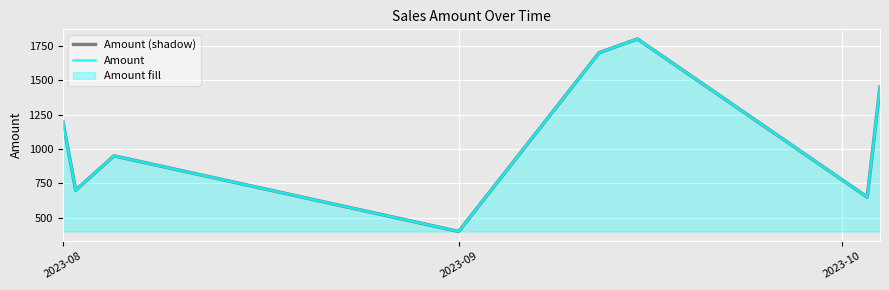

Where is Amount nearest to the value 1100?

2023-08